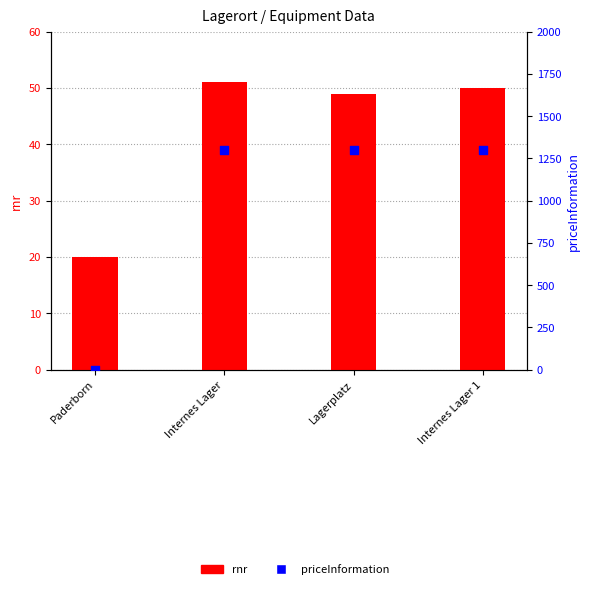

Which series has the largest total across all categories?

priceInformation